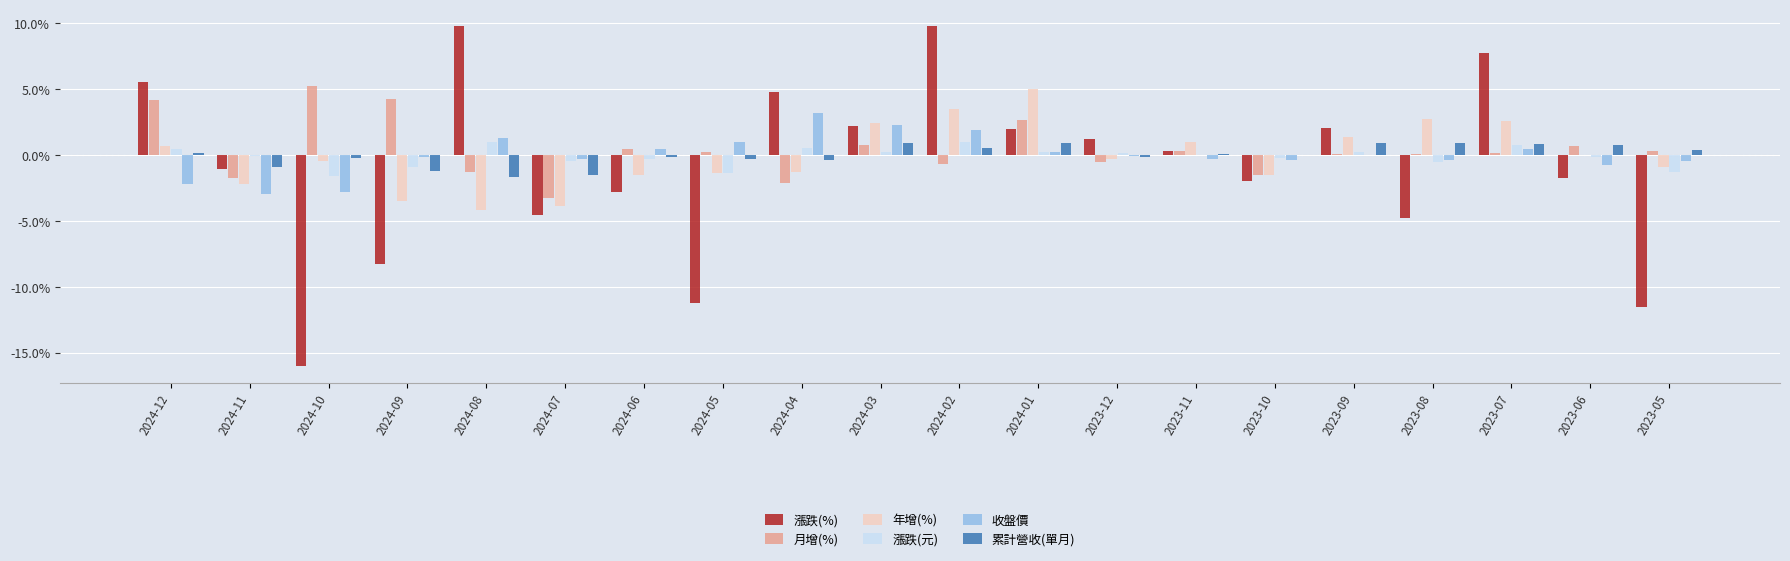

How many distinct data groups are displayed?

6